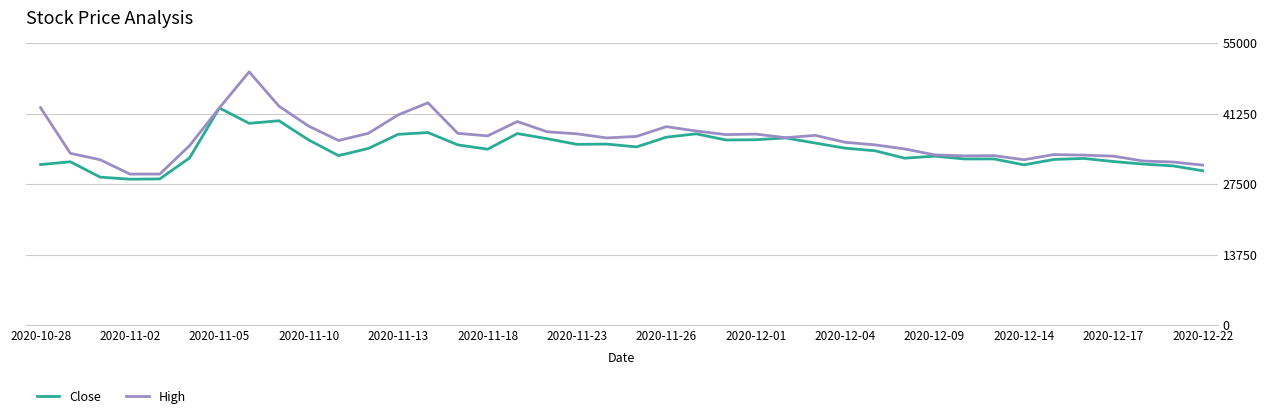

List the series in order of their peak value, highest first.

High, Close